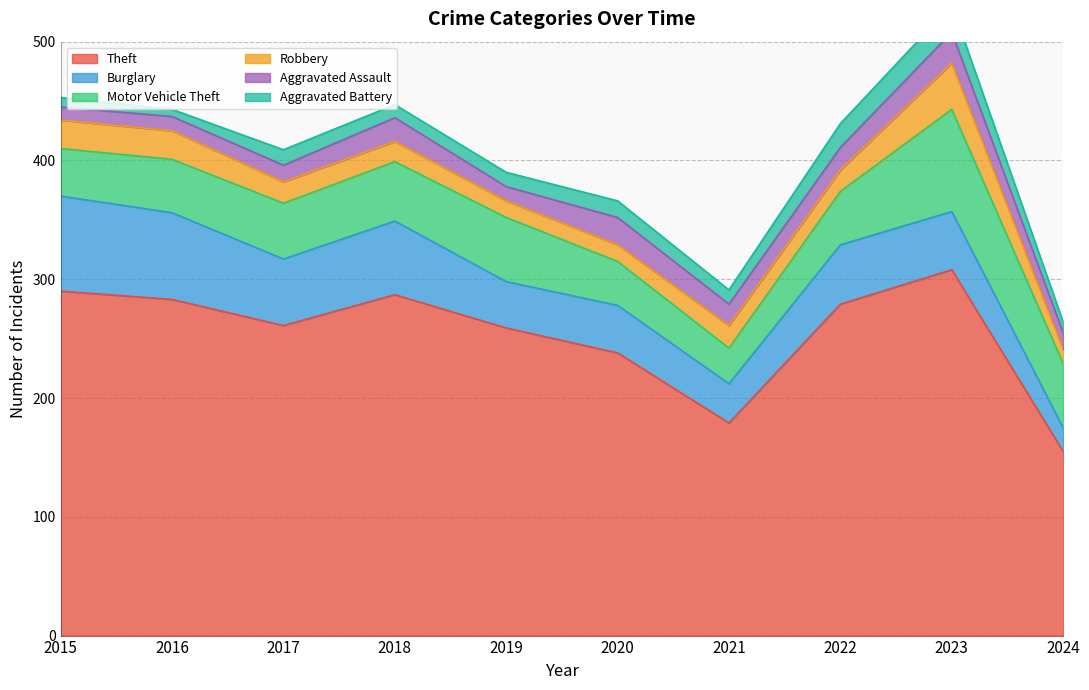

Where does the Motor Vehicle Theft series first go above 47?

2018